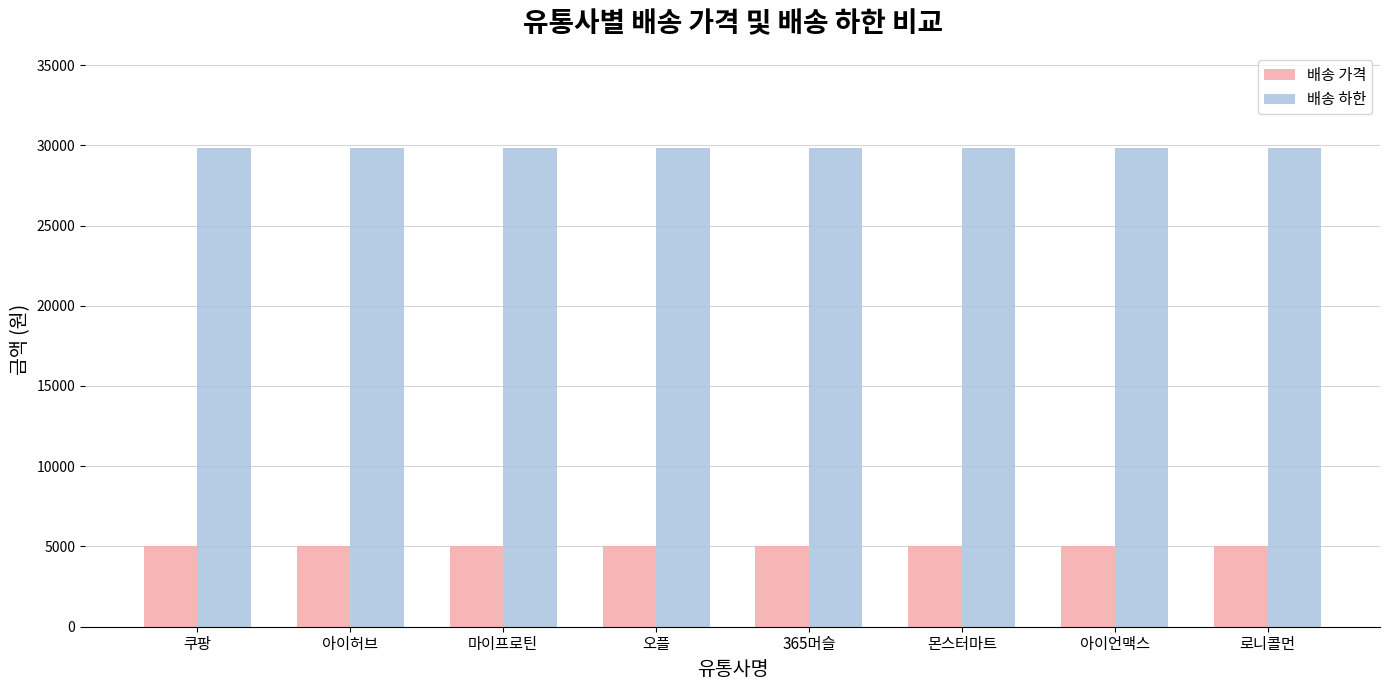

Is it true that 배송 가격 equals 5000 at 몬스터마트?

True